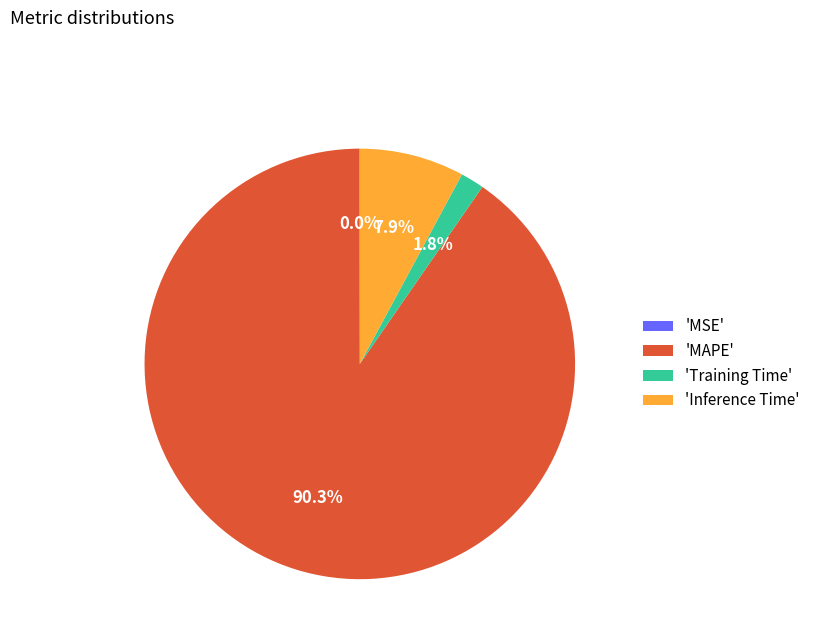

Which slice represents more than half of the pie?

'MAPE'